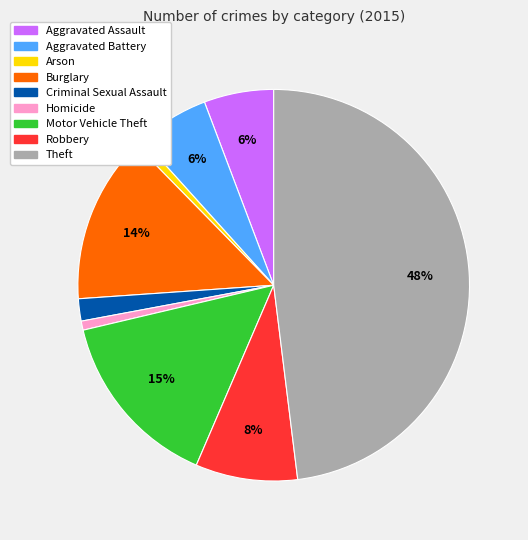

Does any single category account for the majority?

No